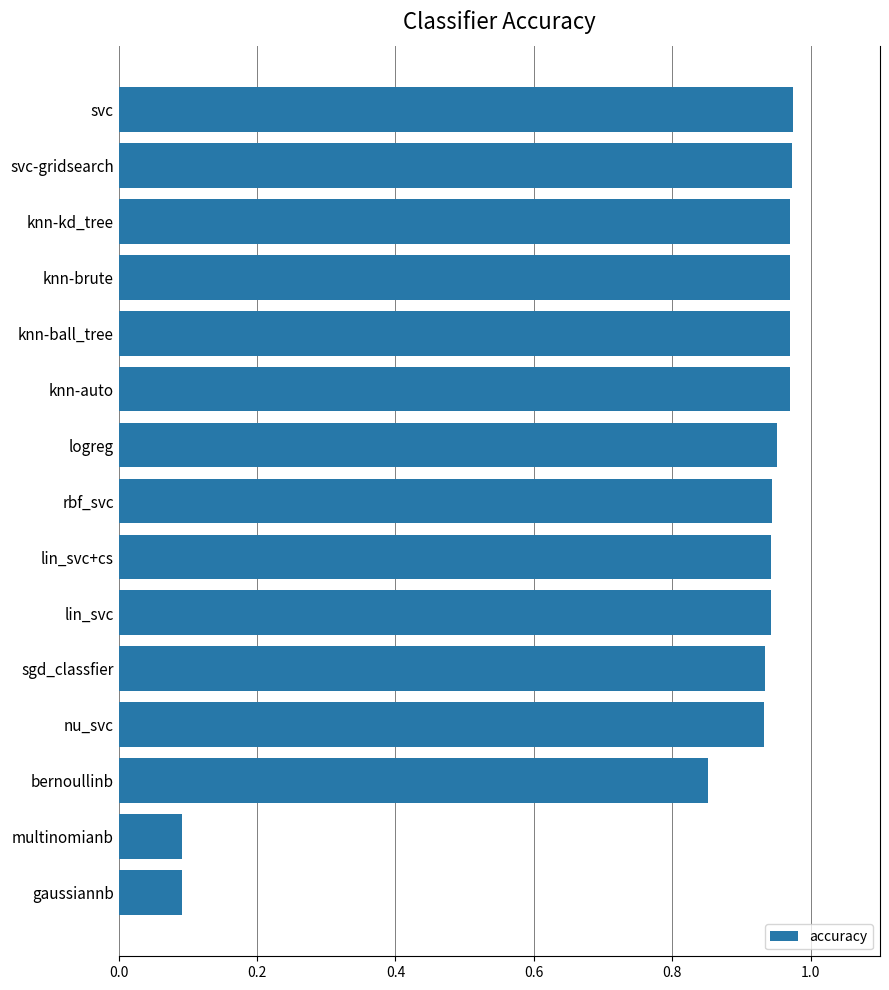

Is it true that the value at knn-kd_tree is 0.4?

False